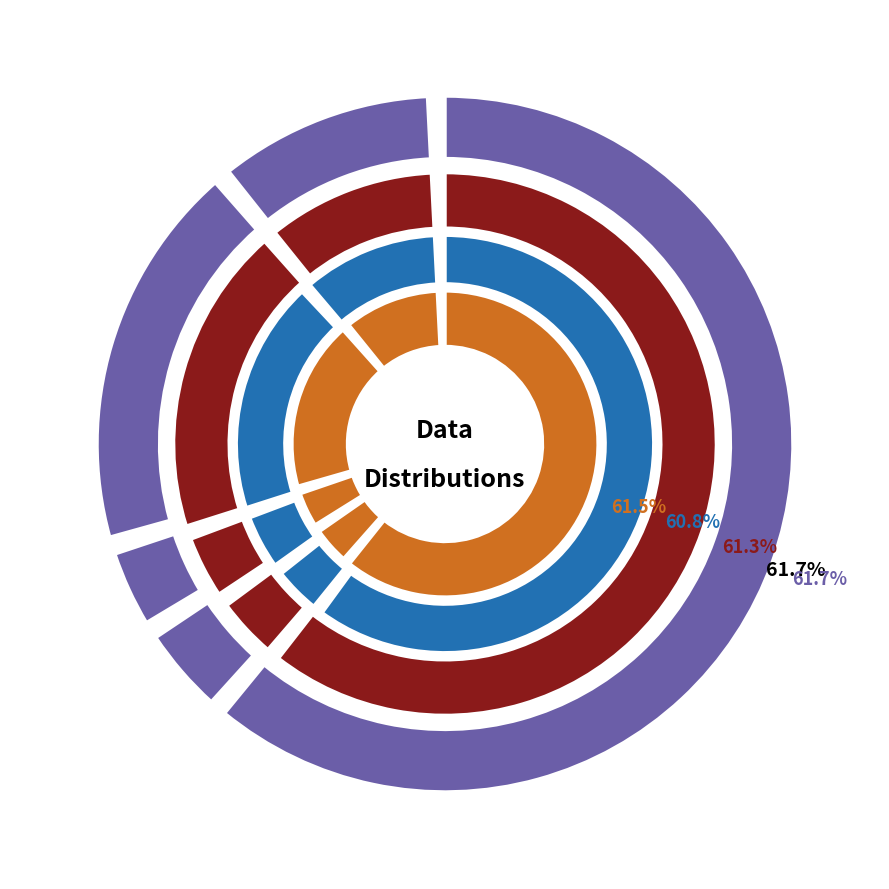

Combined, what portion of the pie is 1 and 0?

66.4%